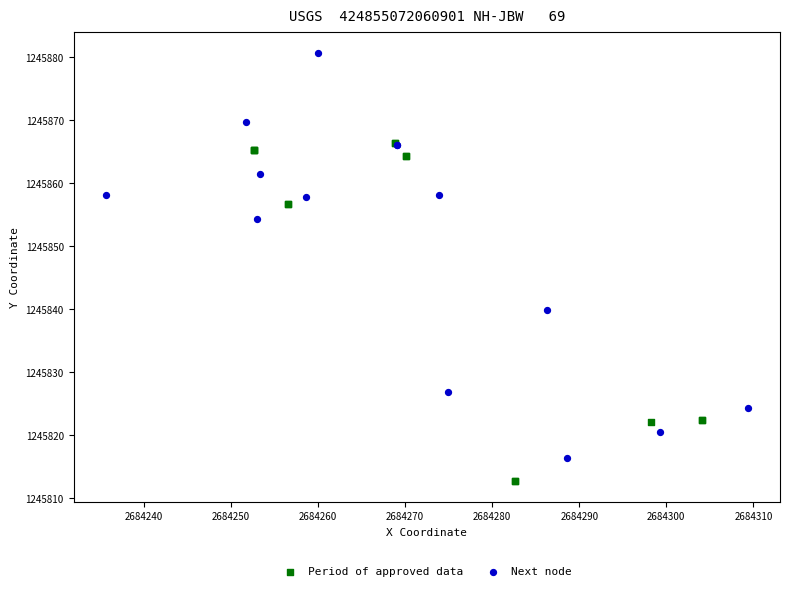

Which series has the widest spread of Y values?

Next node